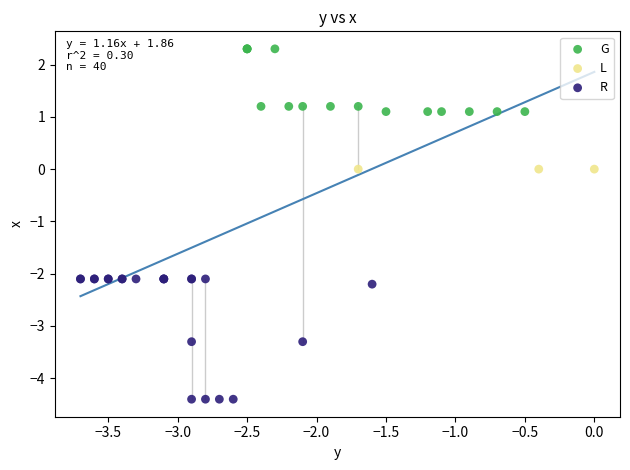

Which series contains the lowest Y value?

R